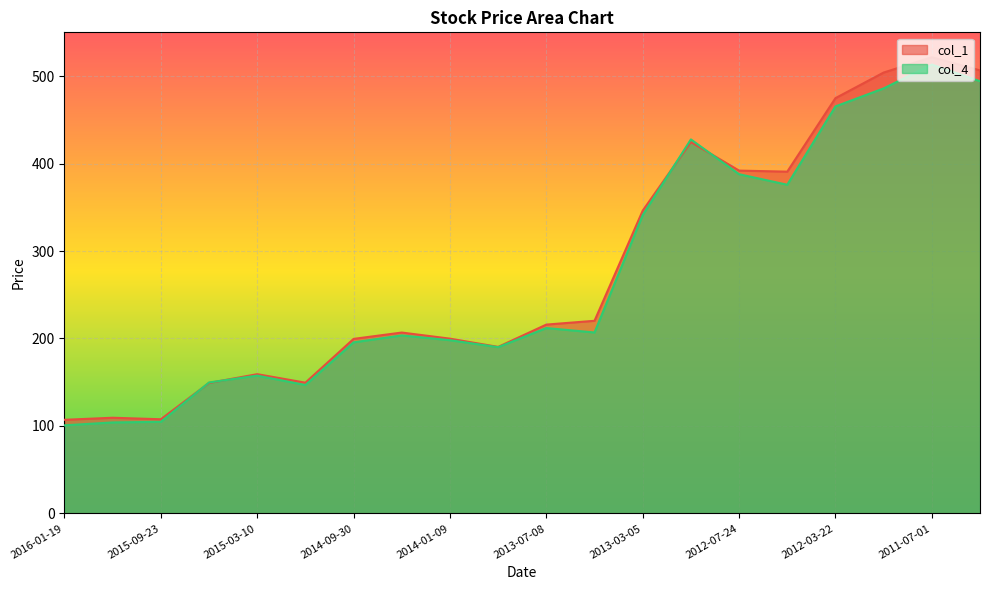

How many values in the col_1 series exceed 215?

10